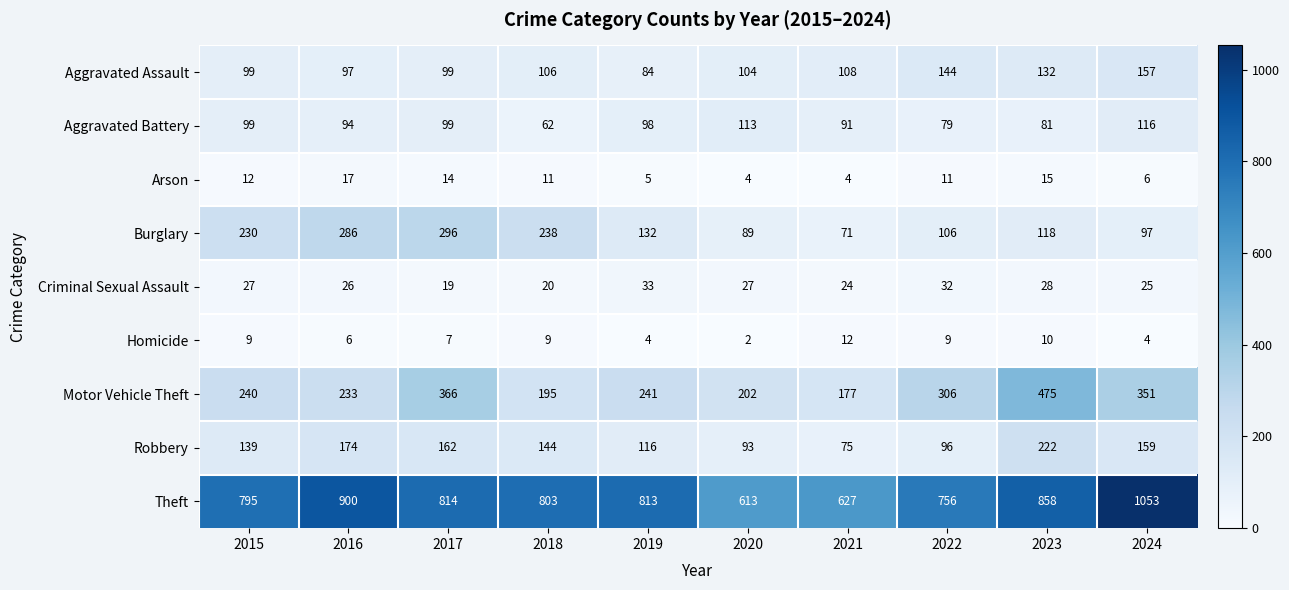

Is it true that Theft equals 1053 at 2024?

True